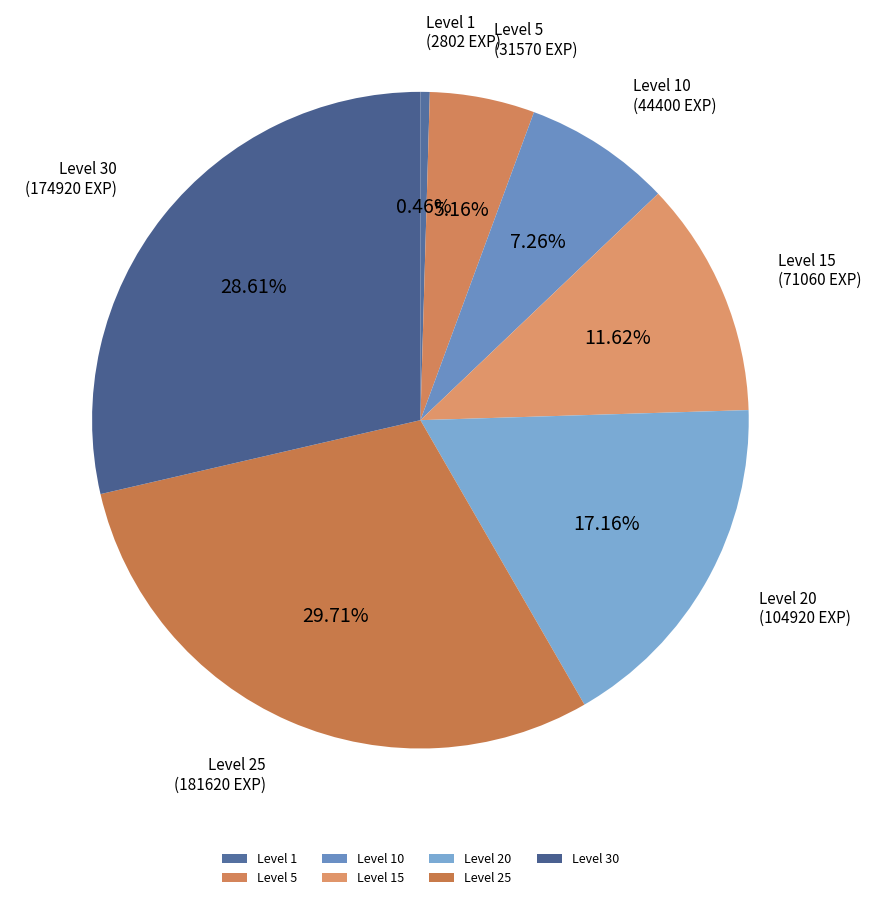

Is there a majority slice in this chart?

No